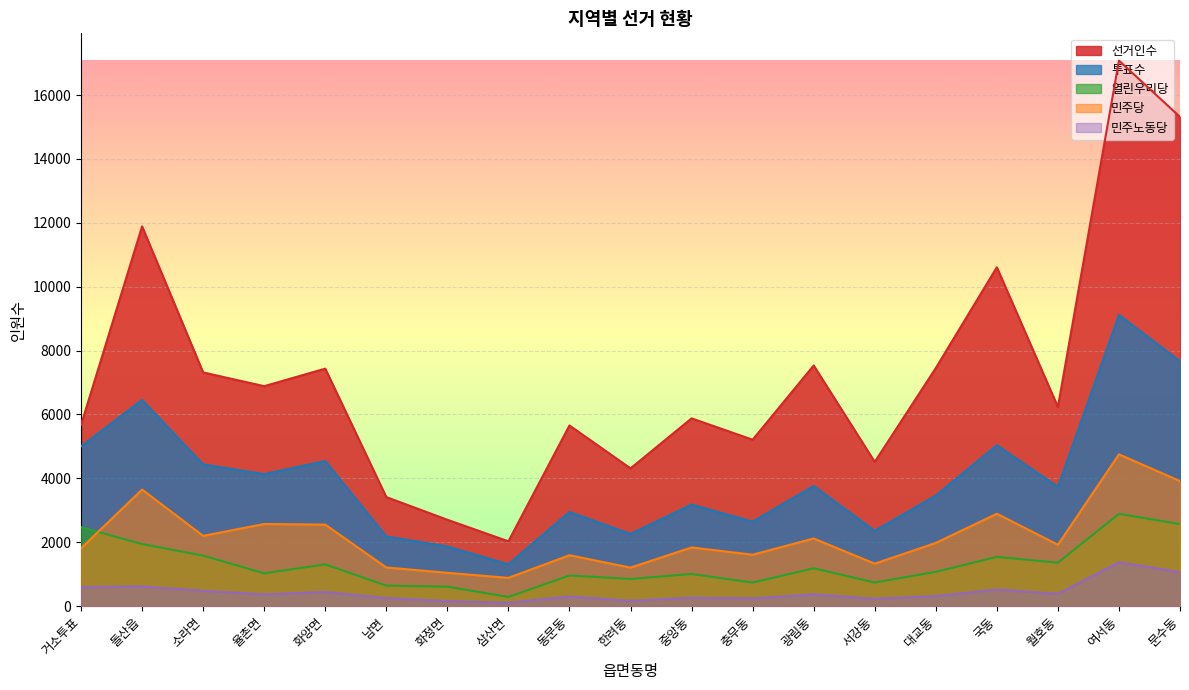

Which series changed the most between 소라면 and 여서동?

선거인수